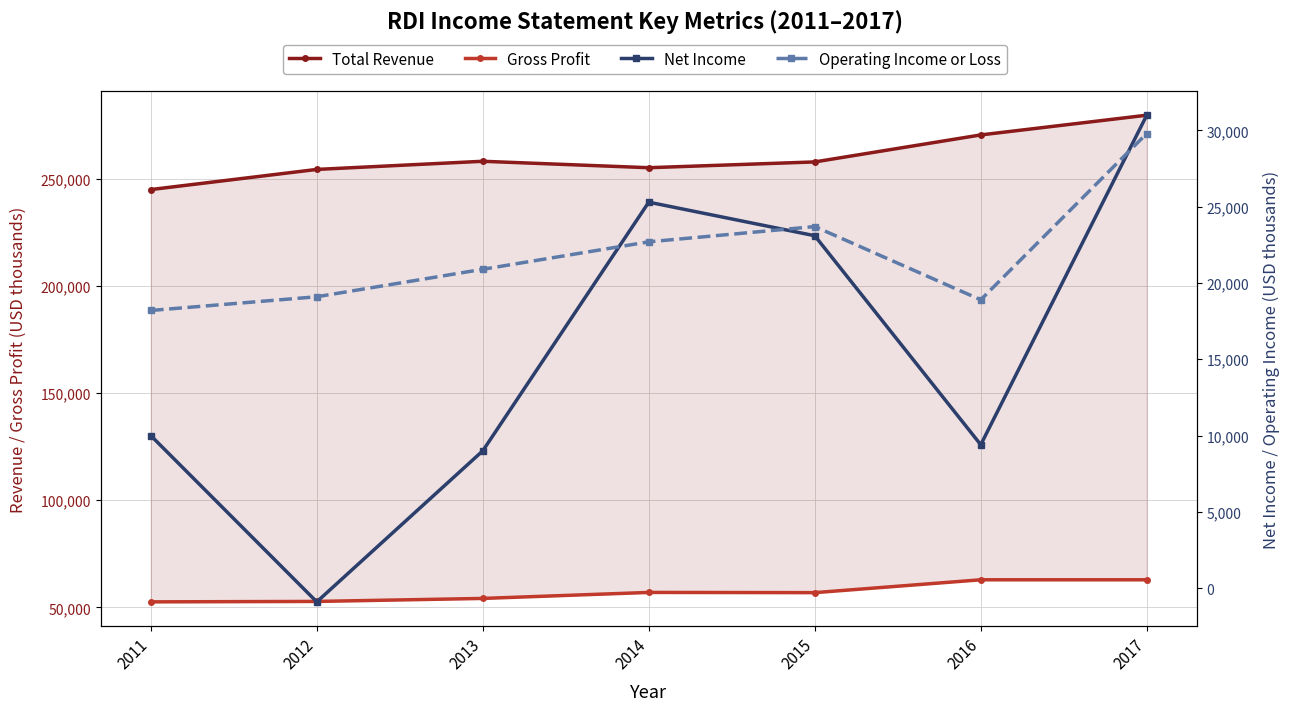

How many data points in Gross Profit are less than 56900?

3